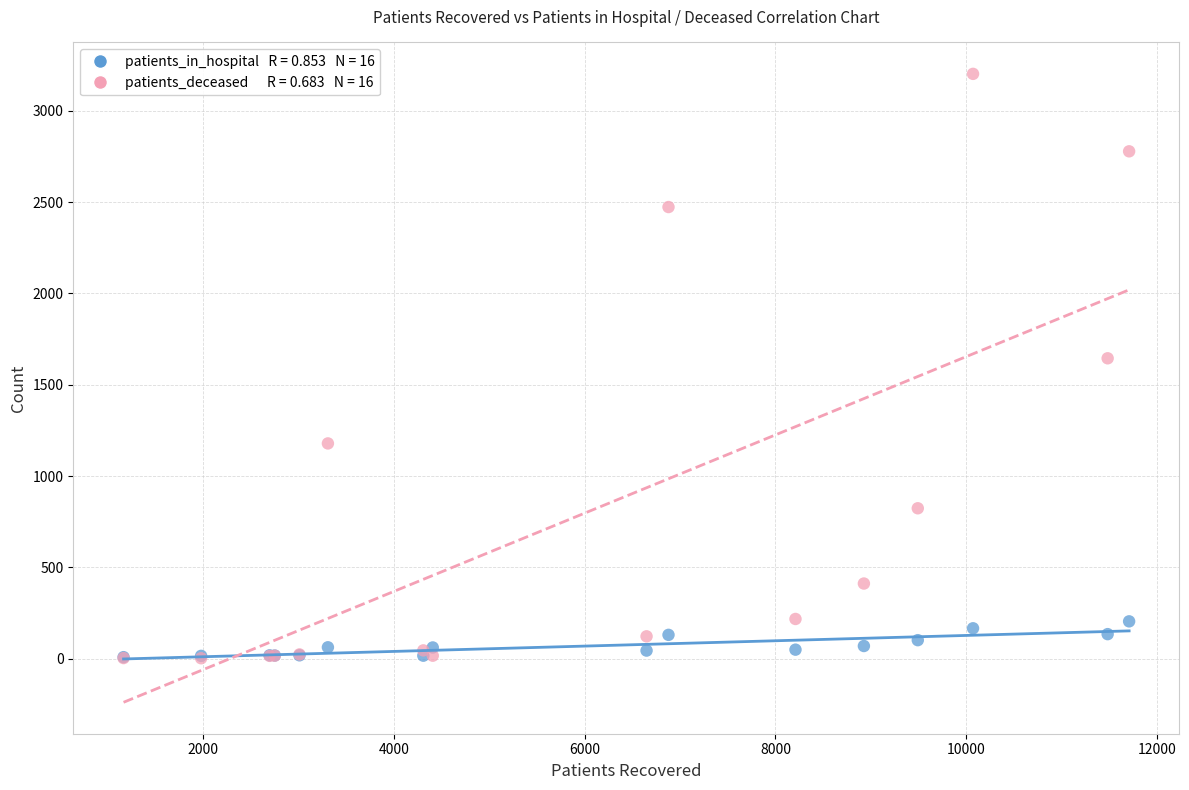

Across all series, what Y value is closest to 1602?

1645